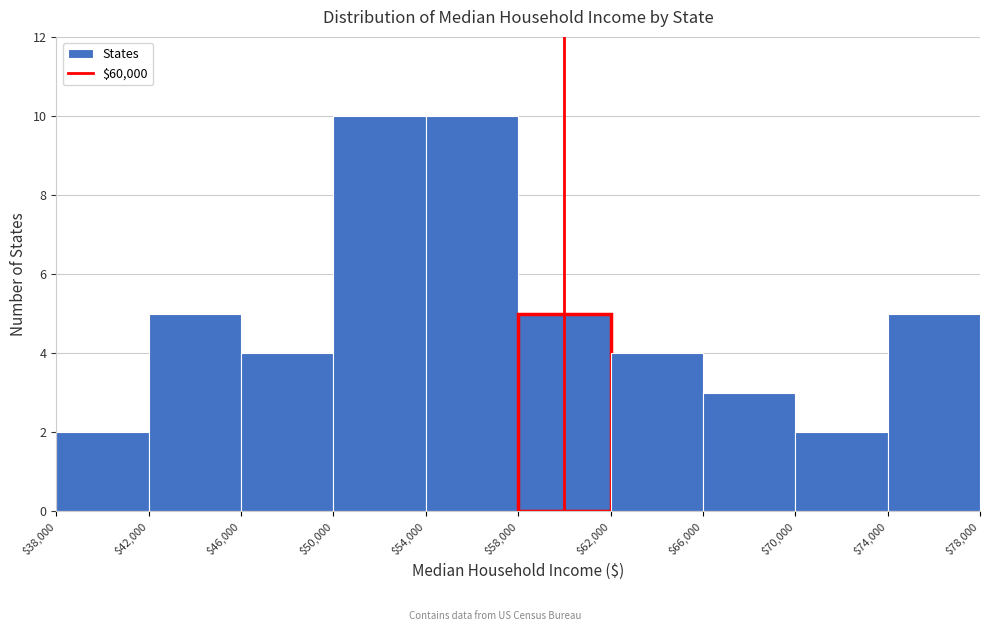

What is the height of the bar covering $74,000 to $78,000 on the x-axis? The values are not printed on the chart, so give them approximately, as read against the axis.

5